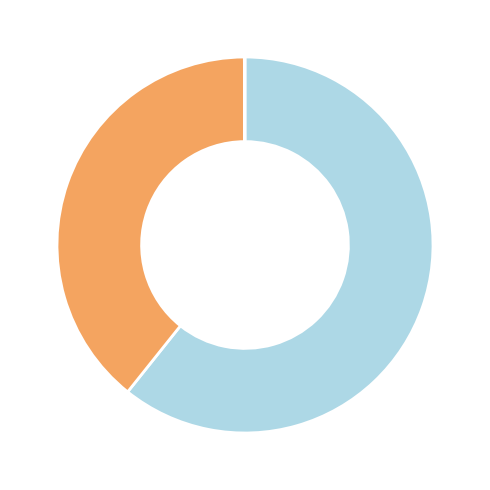

Does any single category account for the majority?

Yes